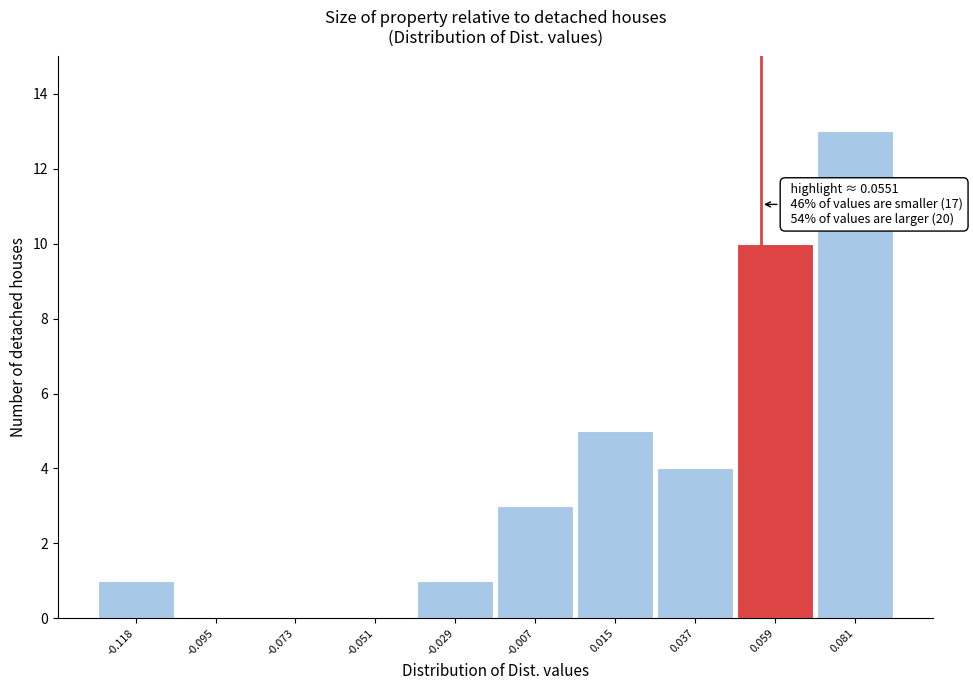

Which range on the x-axis has the tallest bar?

0.070 to 0.090